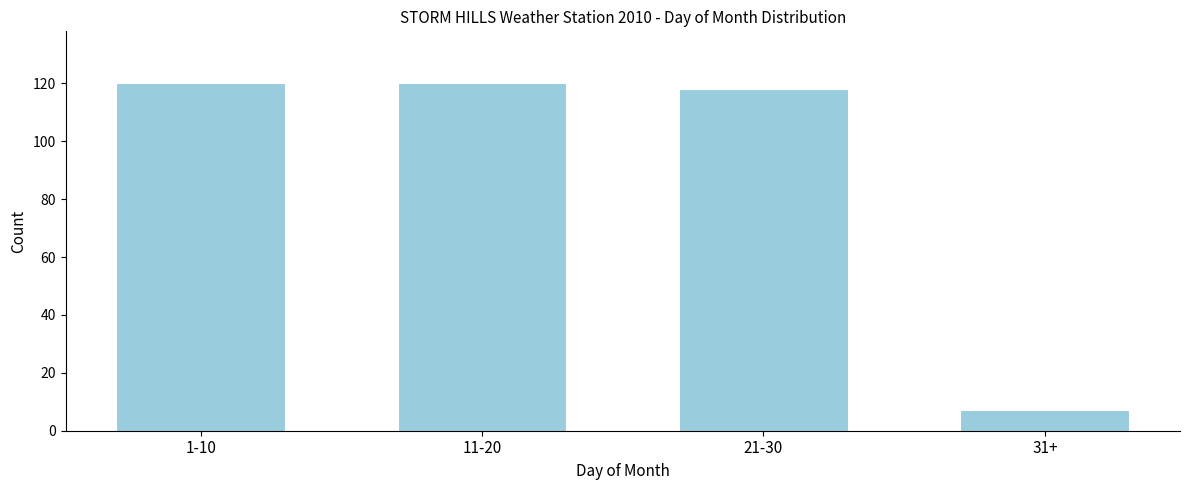

Reading left to right, what are all the values shown in this chart?

1-10=120	11-20=120	21-30=118	31+=7